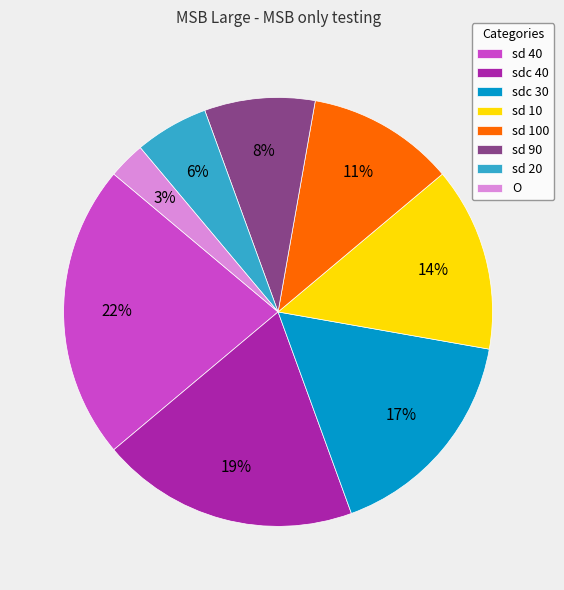

Between sdc 40 and sd 10, which is larger?

sdc 40